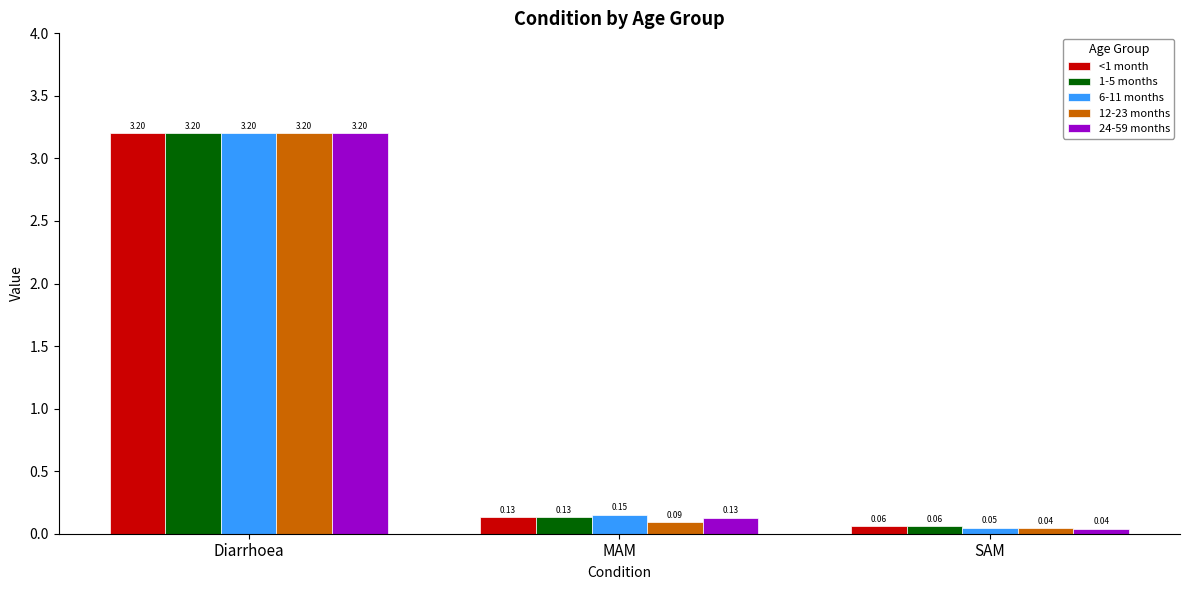

Are the bars grouped side by side (vs. stacked)?

Yes